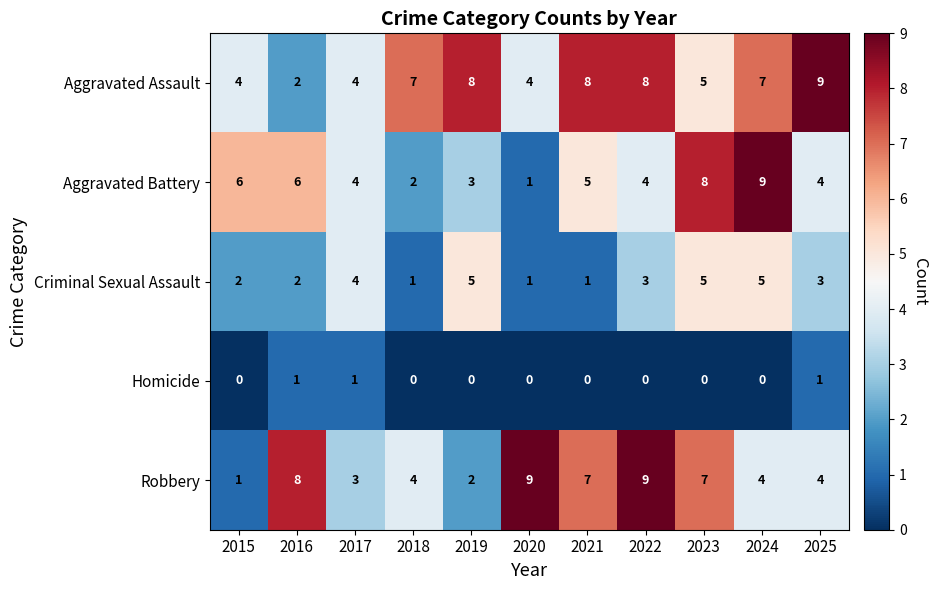

Between 2016 and 2022, which series saw the biggest shift?

Aggravated Assault